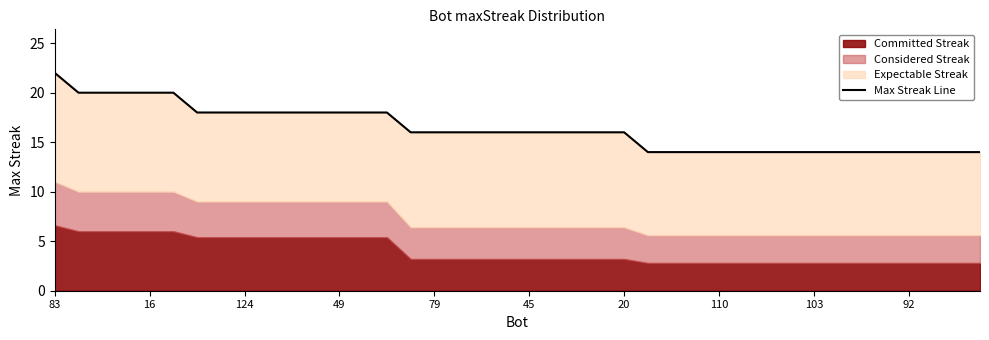

What is the label of the 21st point from the right?

19